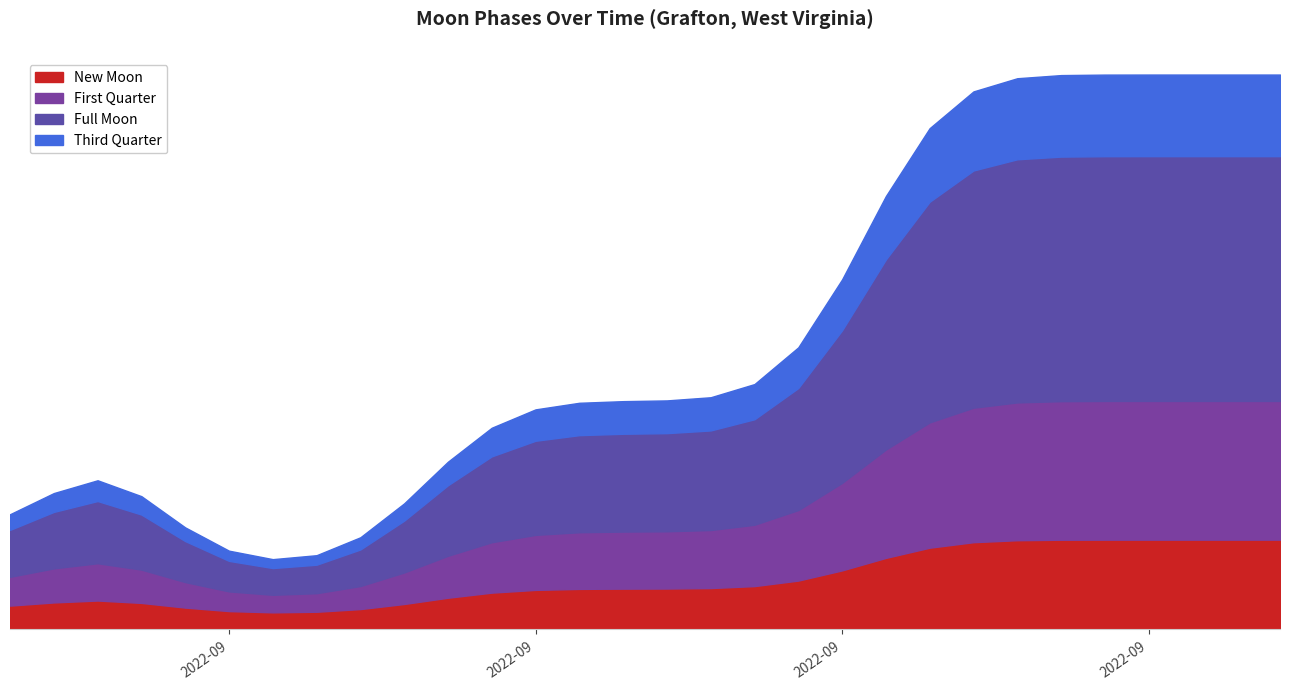

How many values are between 0 and 3?

30